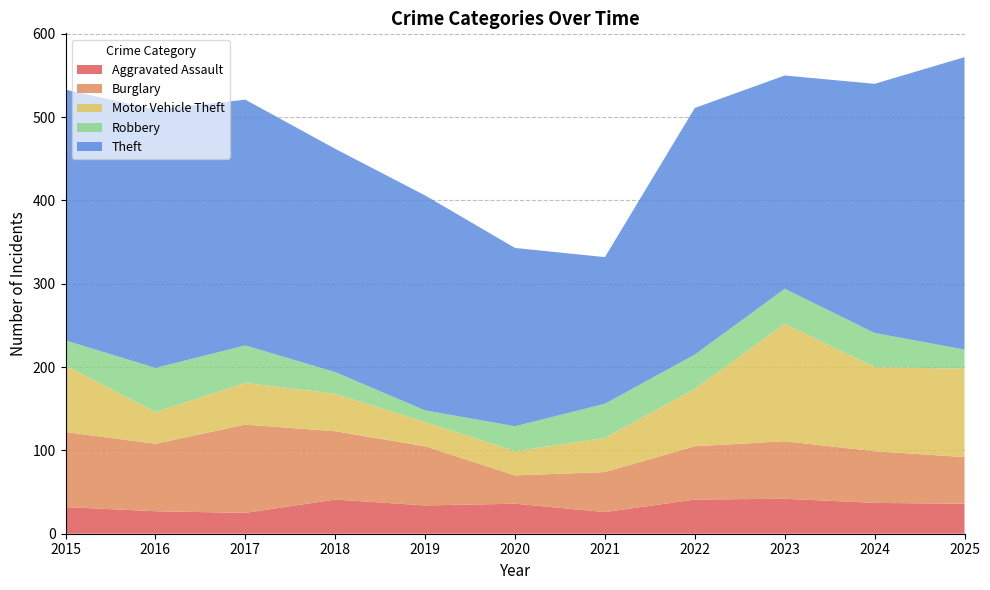

Reading left to right, what are all the values shown in this chart?

Aggravated Assault: 32	27	25	41	34	36	26	41	42	37	36
Burglary: 90	81	106	82	71	34	48	64	69	62	56
Motor Vehicle Theft: 80	38	50	45	29	29	41	69	141	101	106
Robbery: 30	53	45	26	14	30	41	41	42	41	23
Theft: 301	310	295	268	258	214	176	296	256	299	351